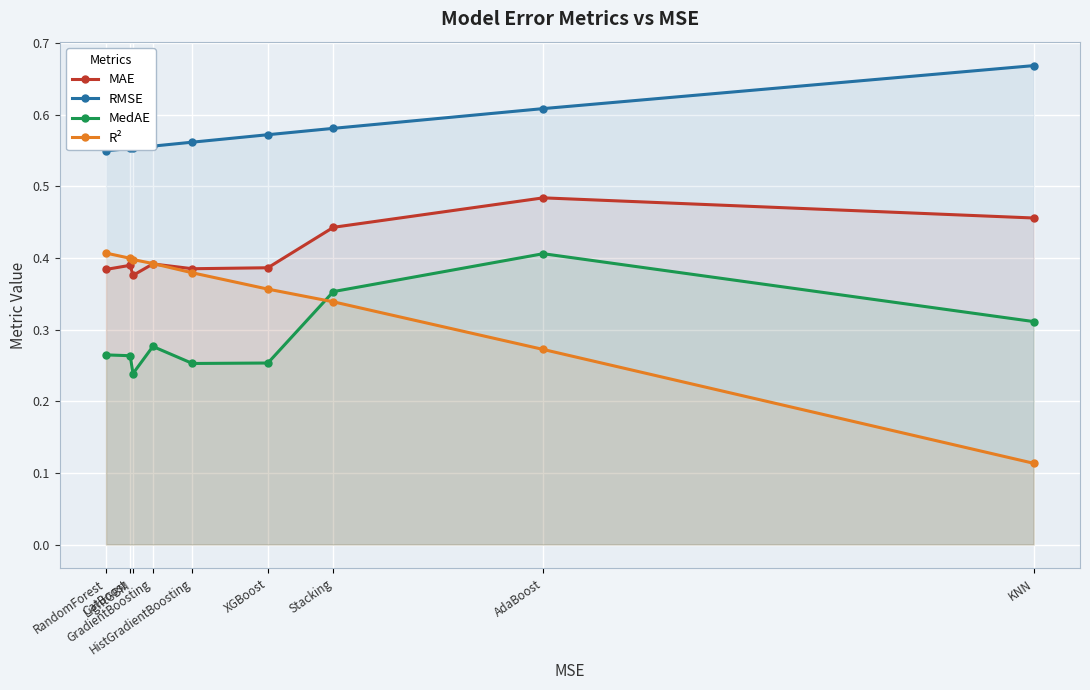

How many lines are shown in the chart?

4